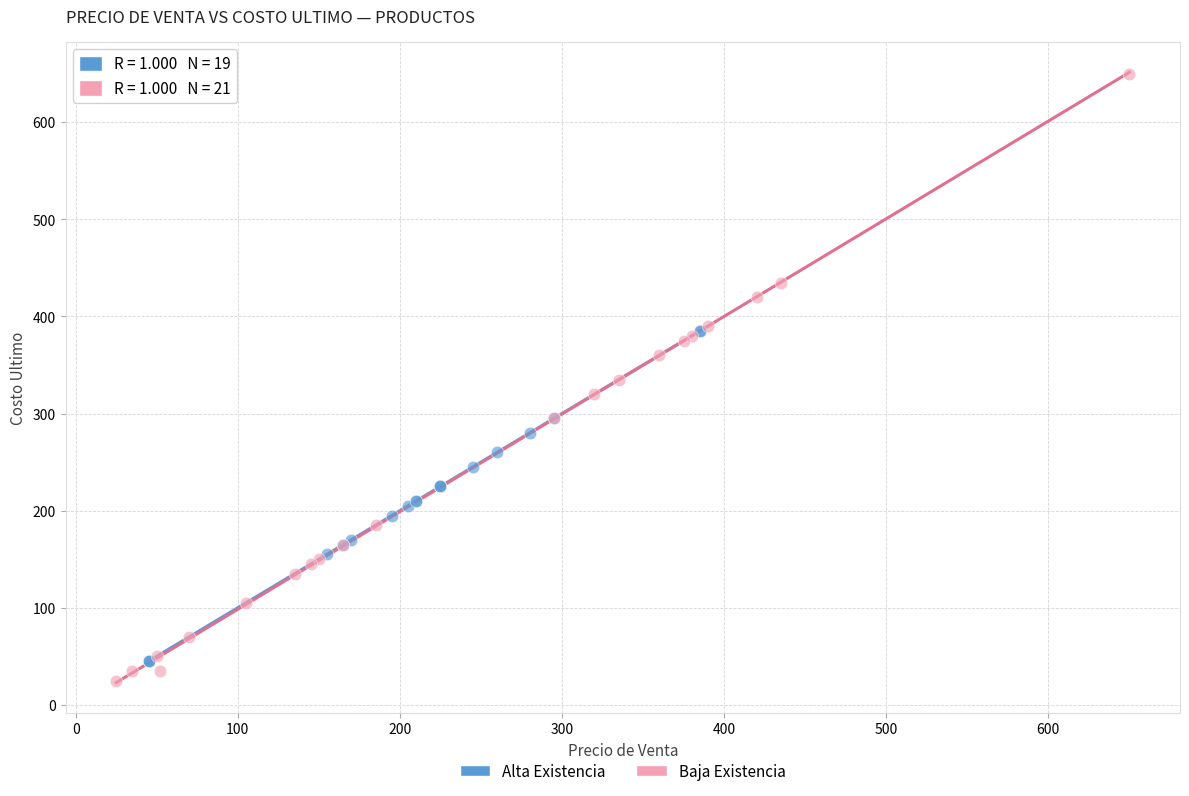

Which series reaches the maximum Y coordinate?

Baja Existencia